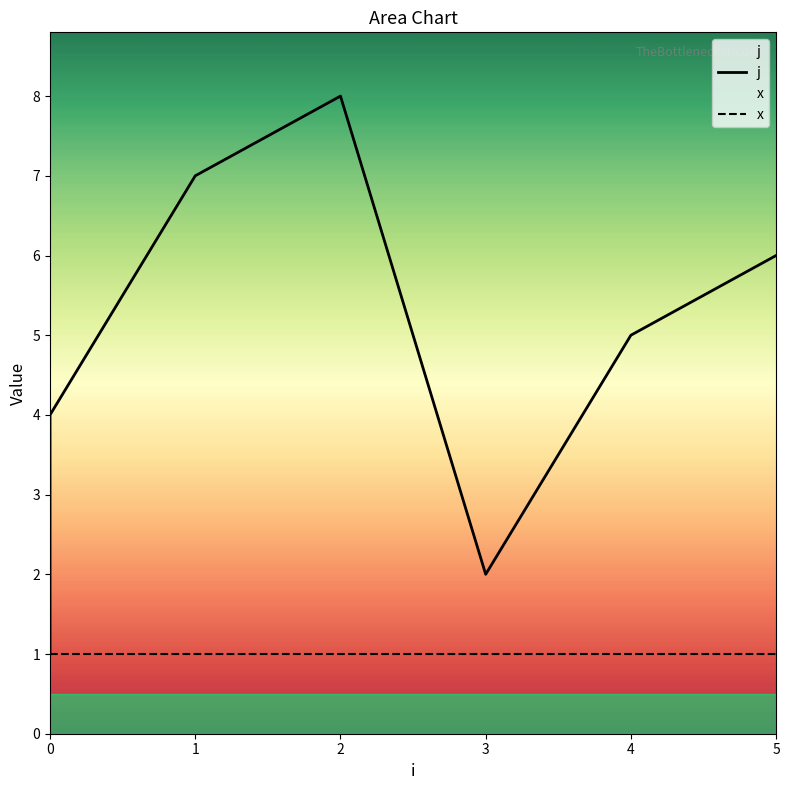

What is the change in value from 1 to 5?

-1